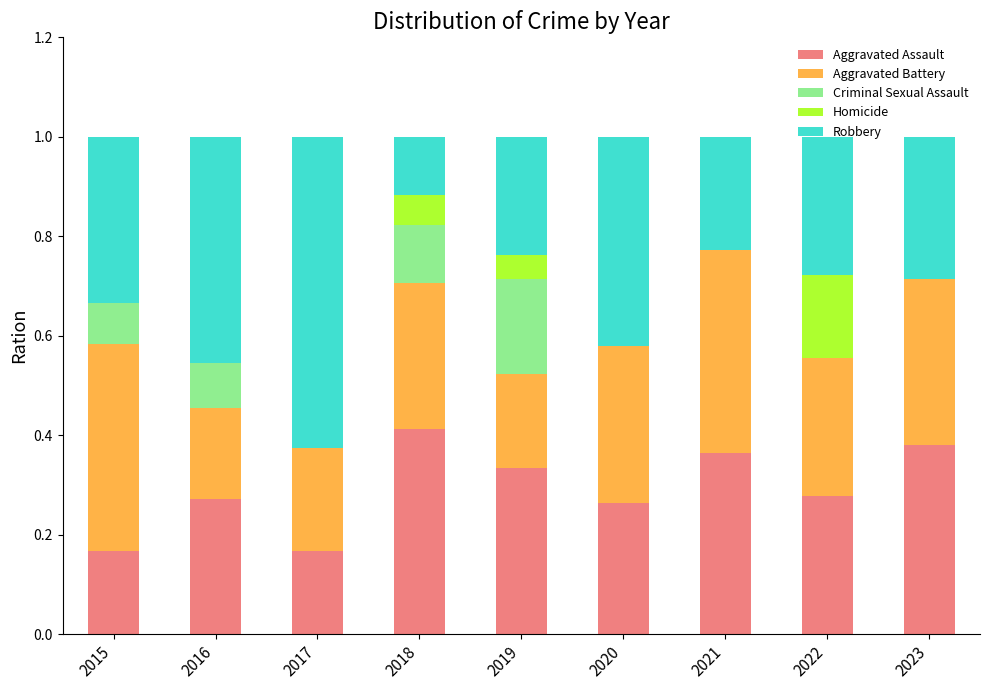

How many data points does each series have?

9